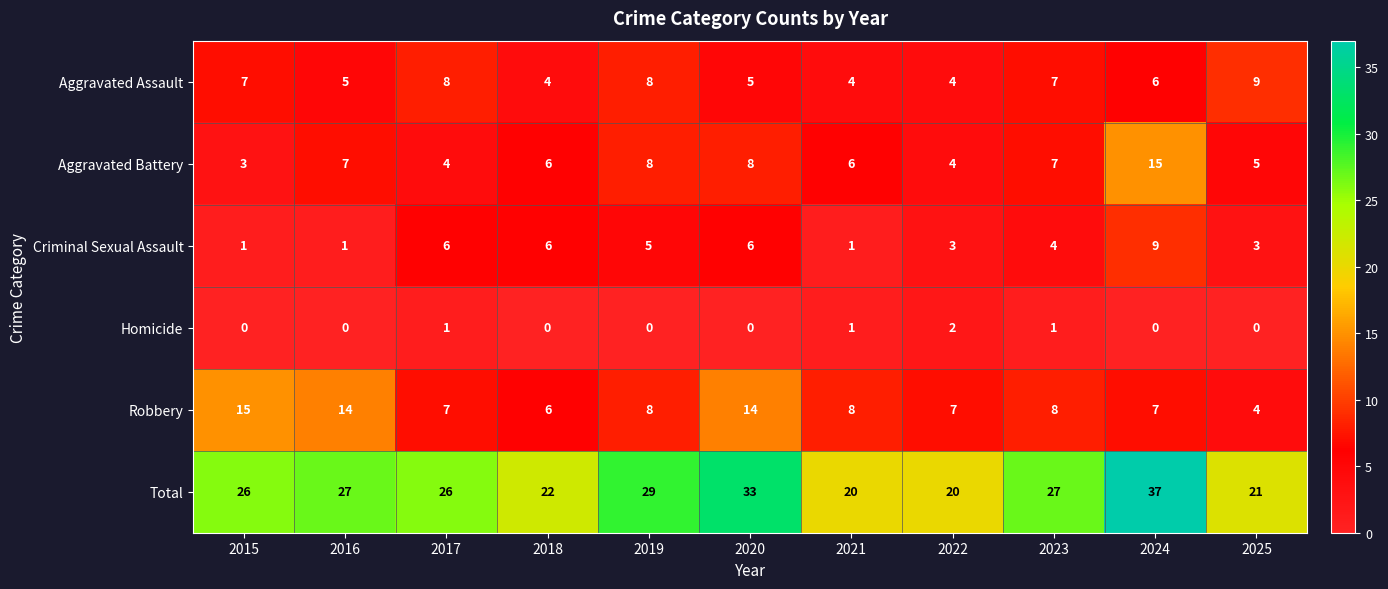

What is the sum of all Criminal Sexual Assault values?

45